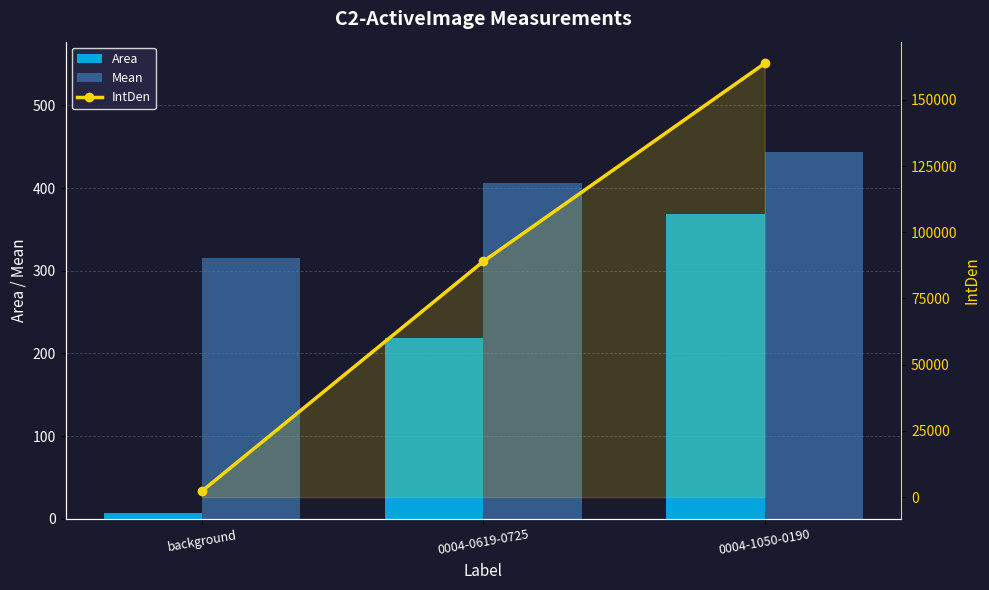

Between background and 0004-0619-0725, which series saw the biggest shift?

IntDen